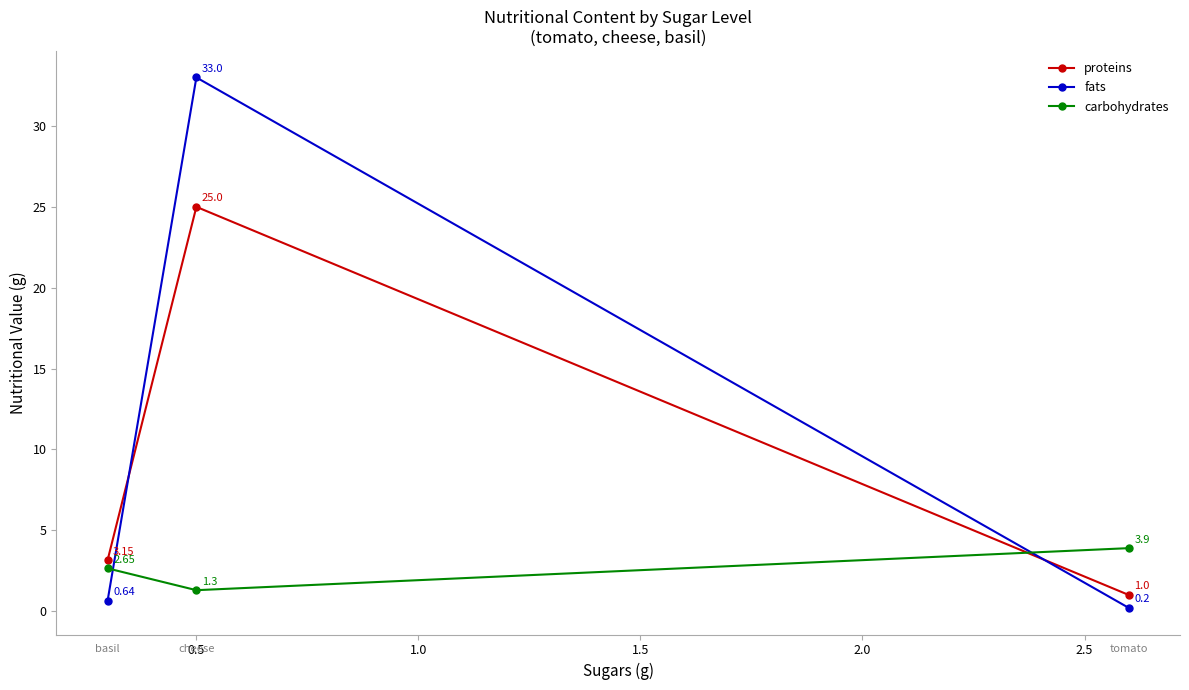

Which series has the largest total across all categories?

fats